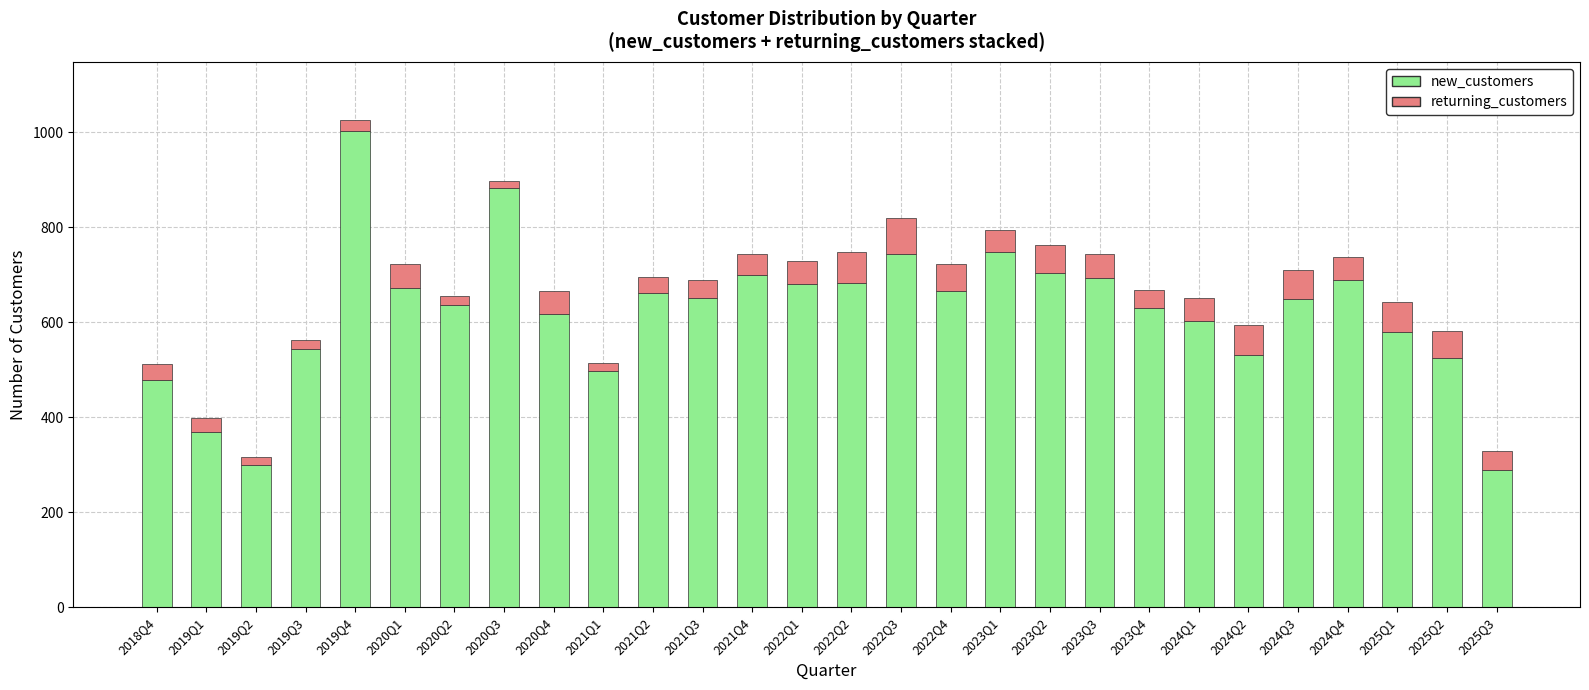

What is the sum of the new_customers values at 2019Q1 and 2023Q1?

1117